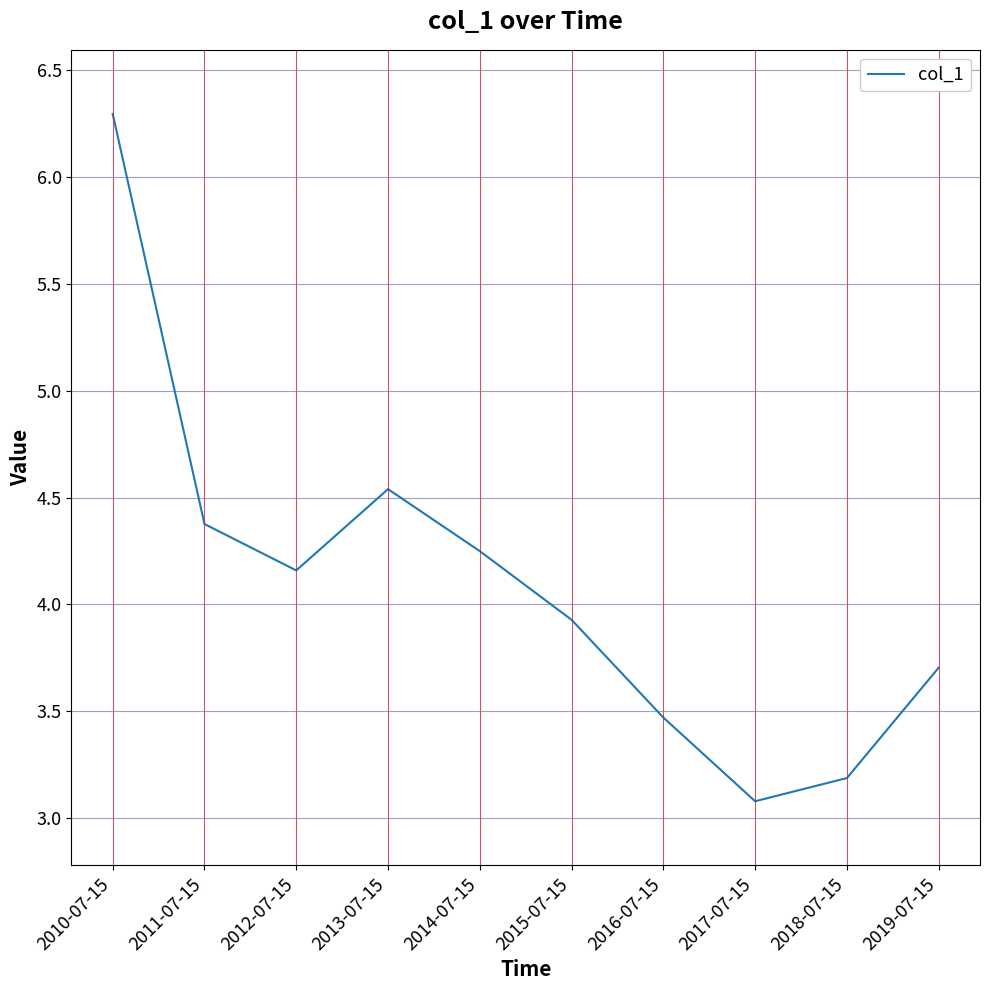

At which category does the data reach its first local valley?

2012-07-15